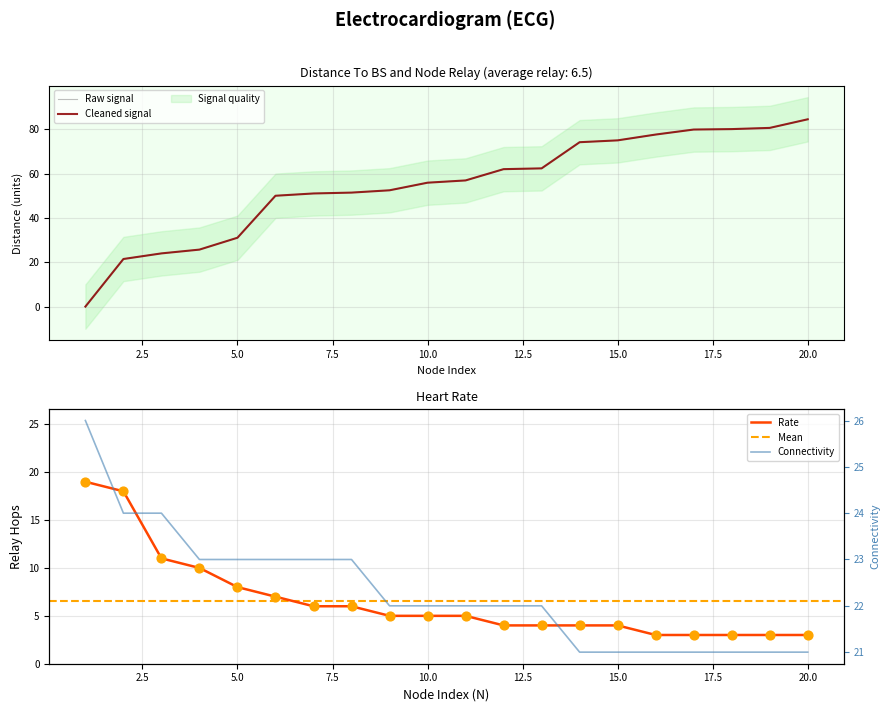

What is the total value across all series at 12?

88.0